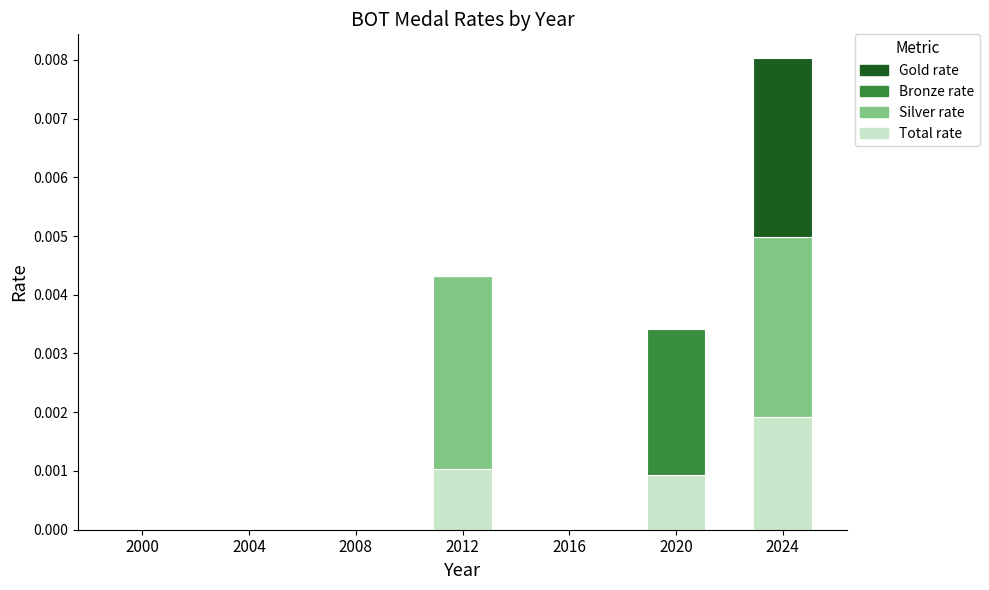

The Total rate series shows 0.0 at 2000. True or false?

True